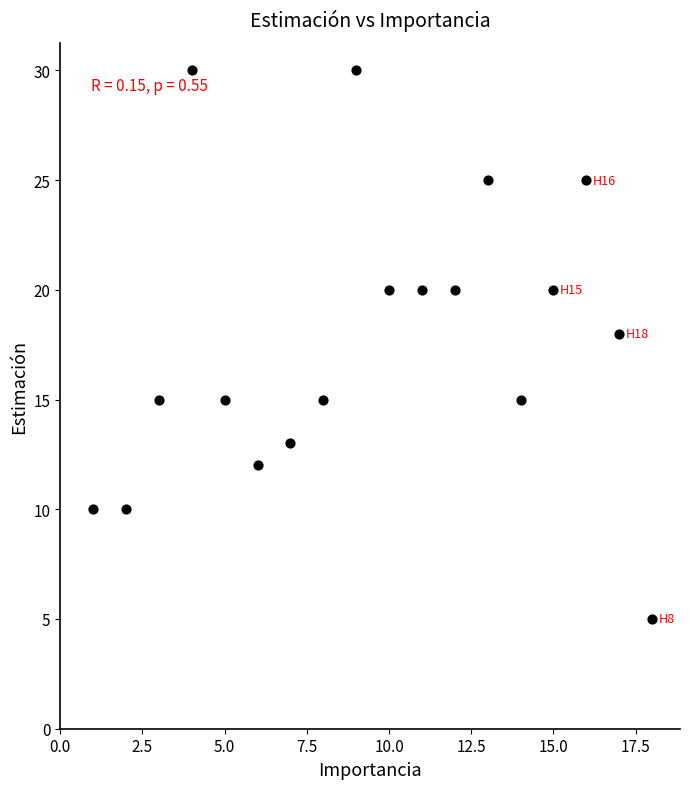

What Y value in the scatter plot is closest to 17?

18